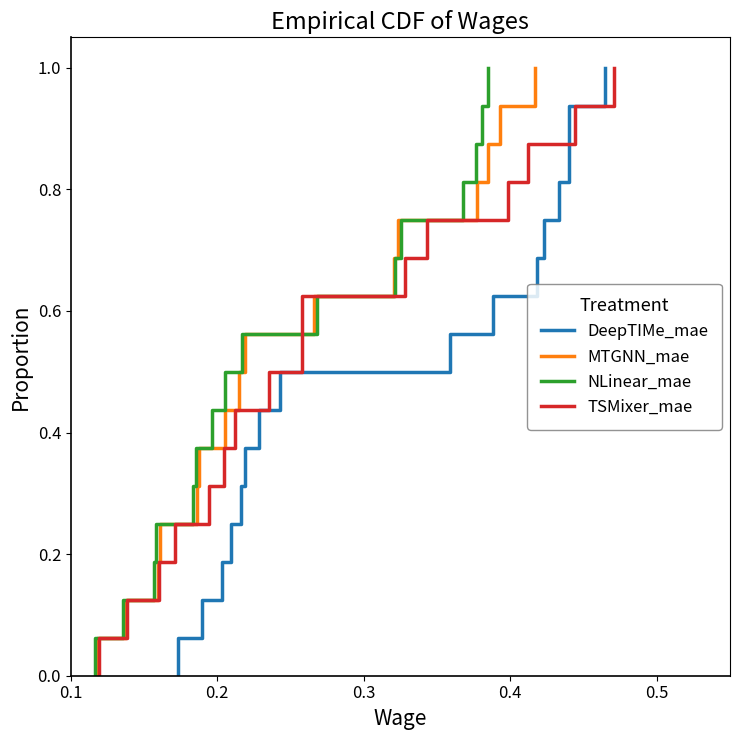

Does the chart have visible grid lines?

No